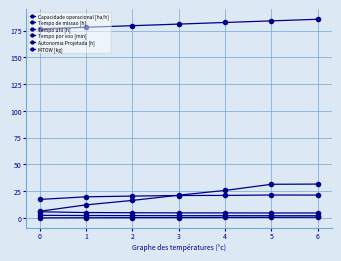

What is the average value of the Tempo de missao [h] series?

4.9